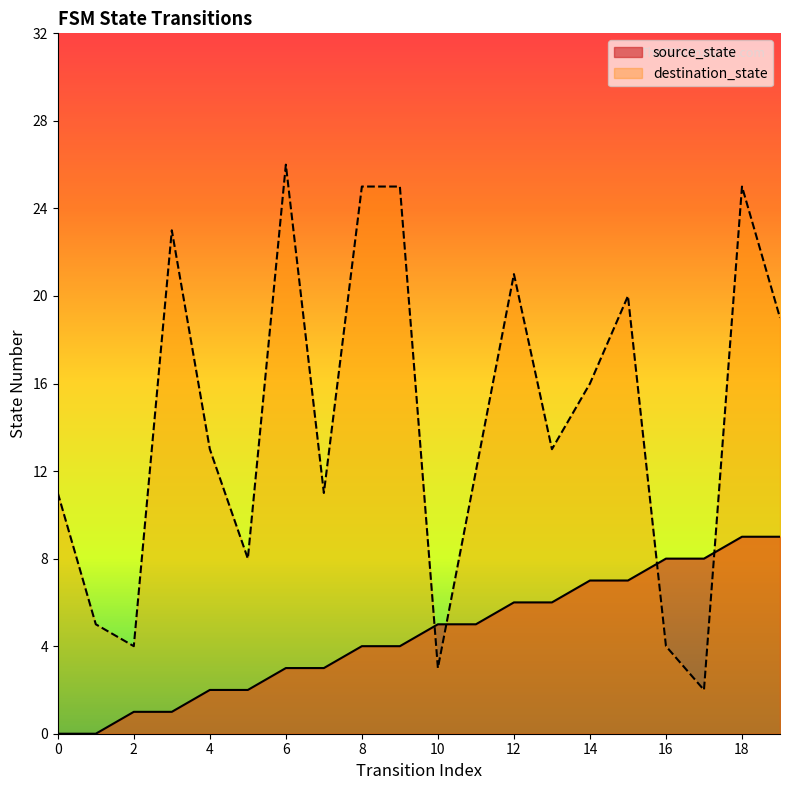

How many lines are shown in the chart?

2